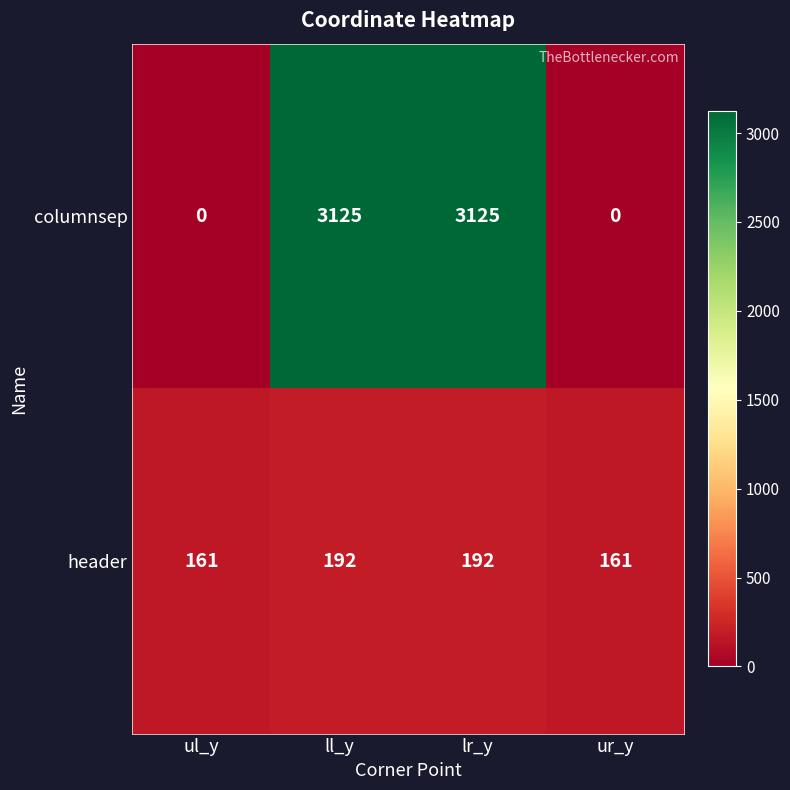

What is the spread (max minus min) of values at ur_y?

161